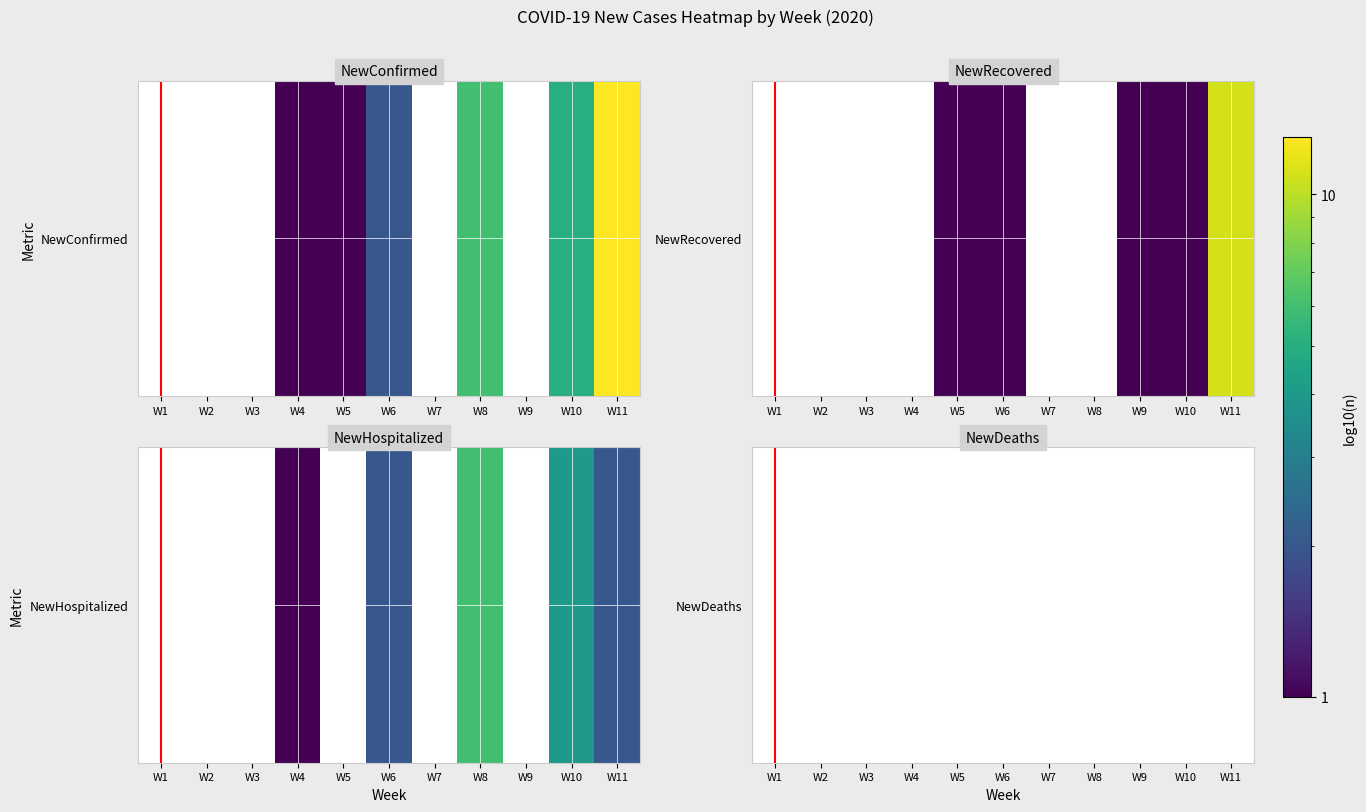

The value at W9 is nan. True or false?

False